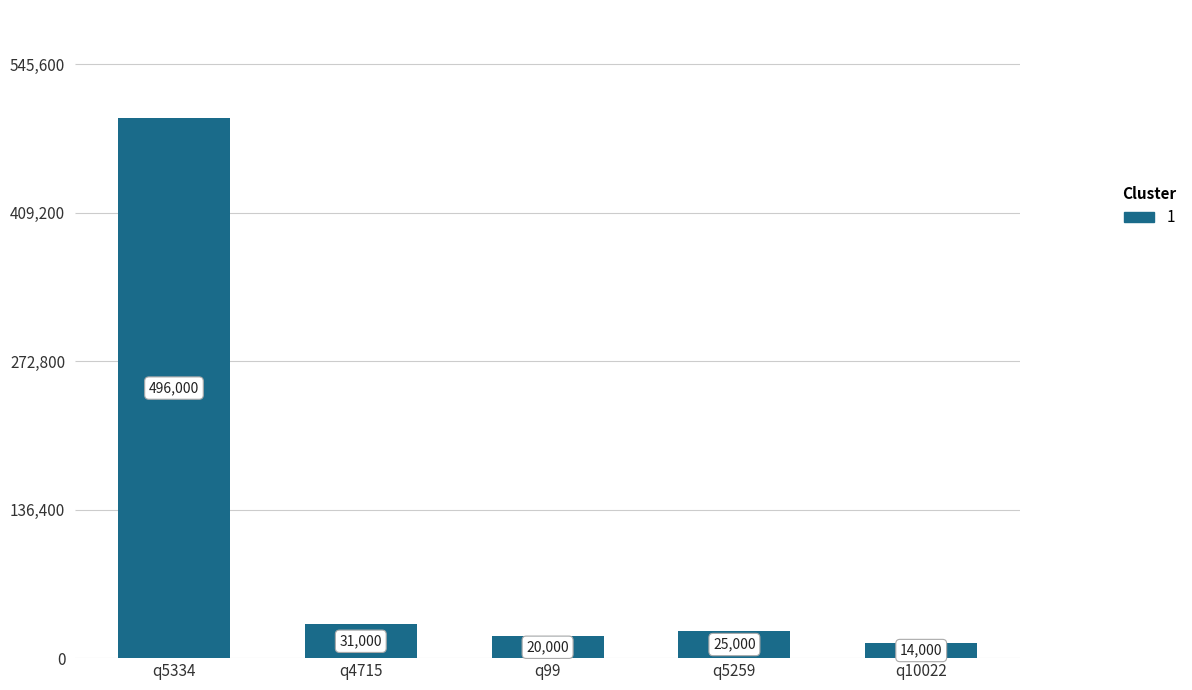

What is the minimum value shown in the chart?

14000